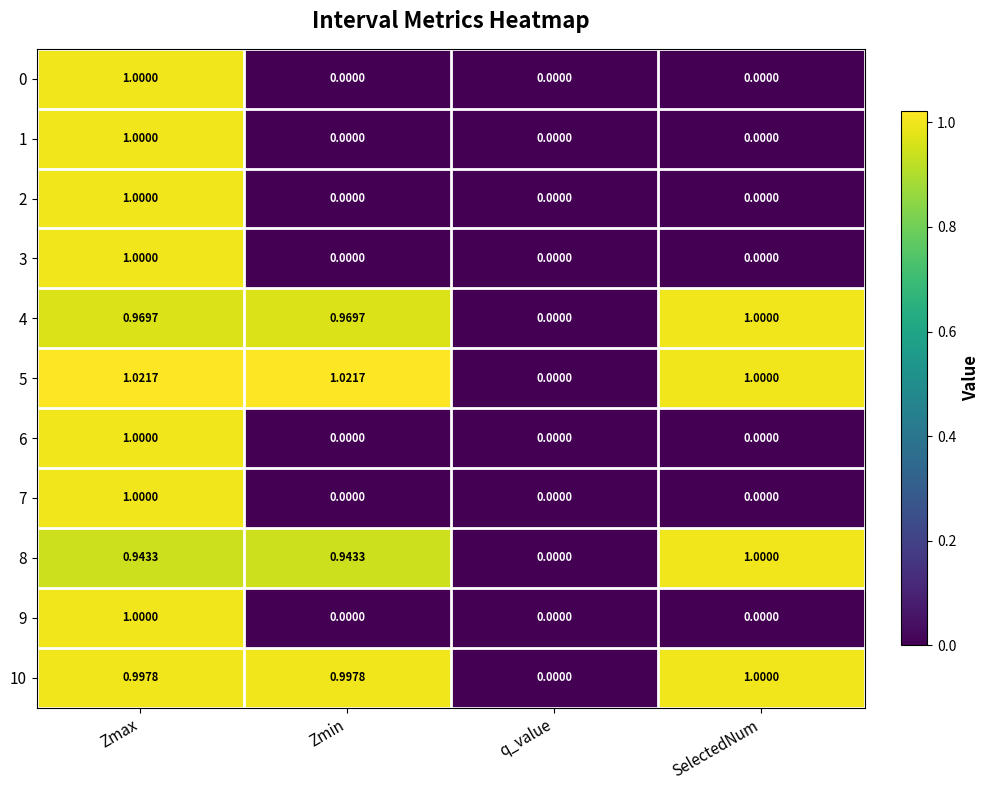

At which label is 8 closest to 0?

q_value